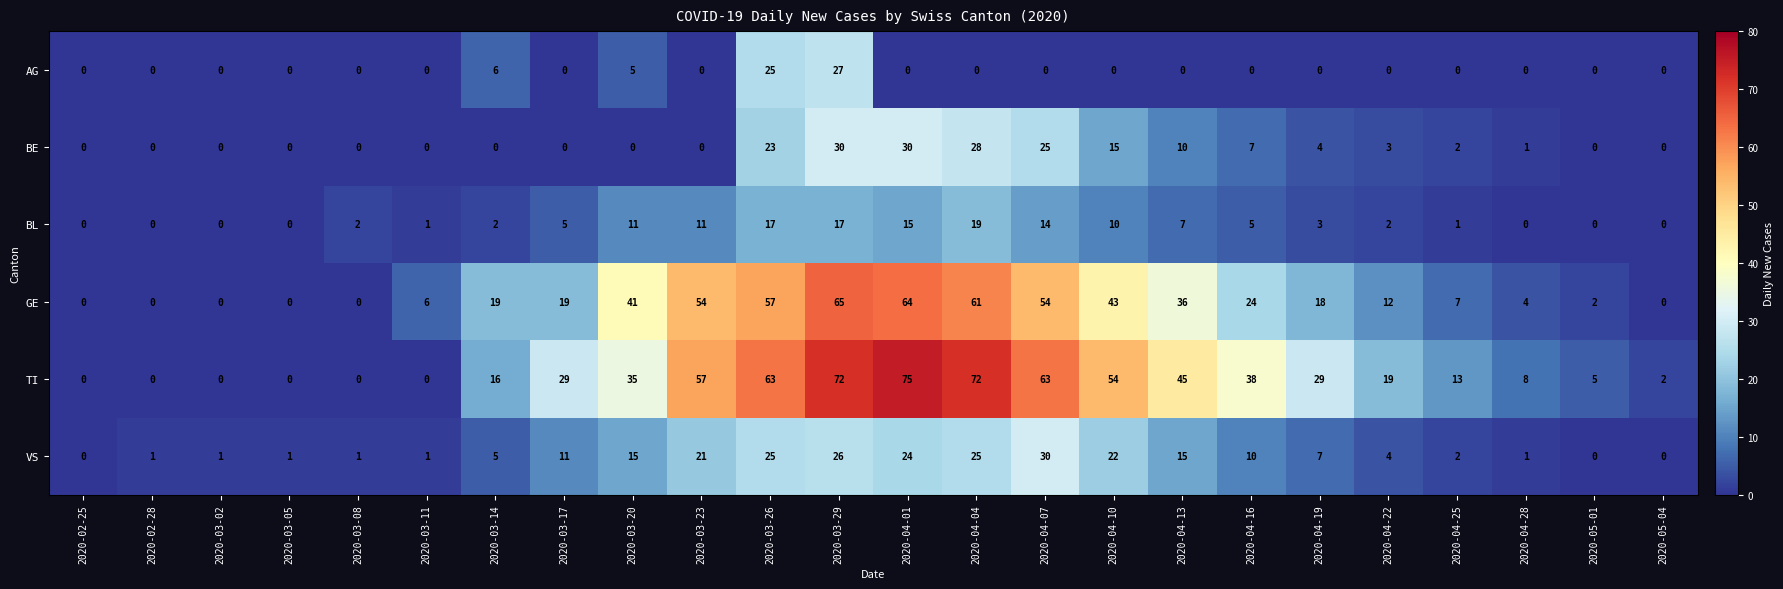

How many series are shown in this chart?

6